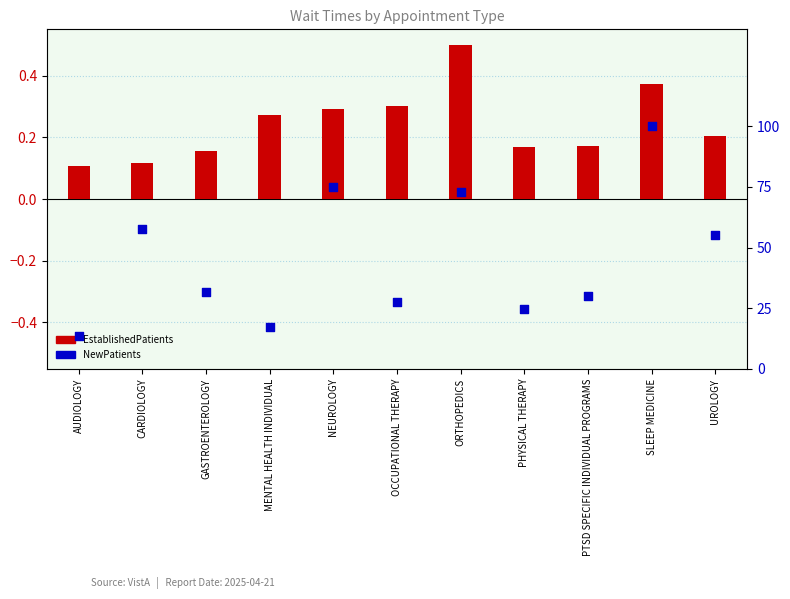

Which series reaches the maximum Y coordinate?

NewPatients